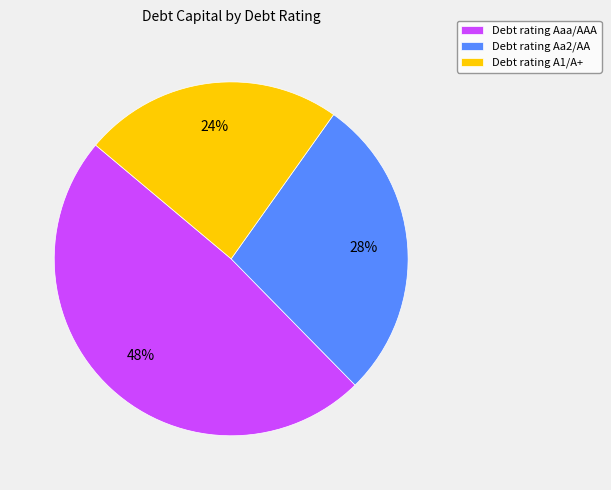

Is it true that Debt rating A1/A+ is 13% of the pie?

False